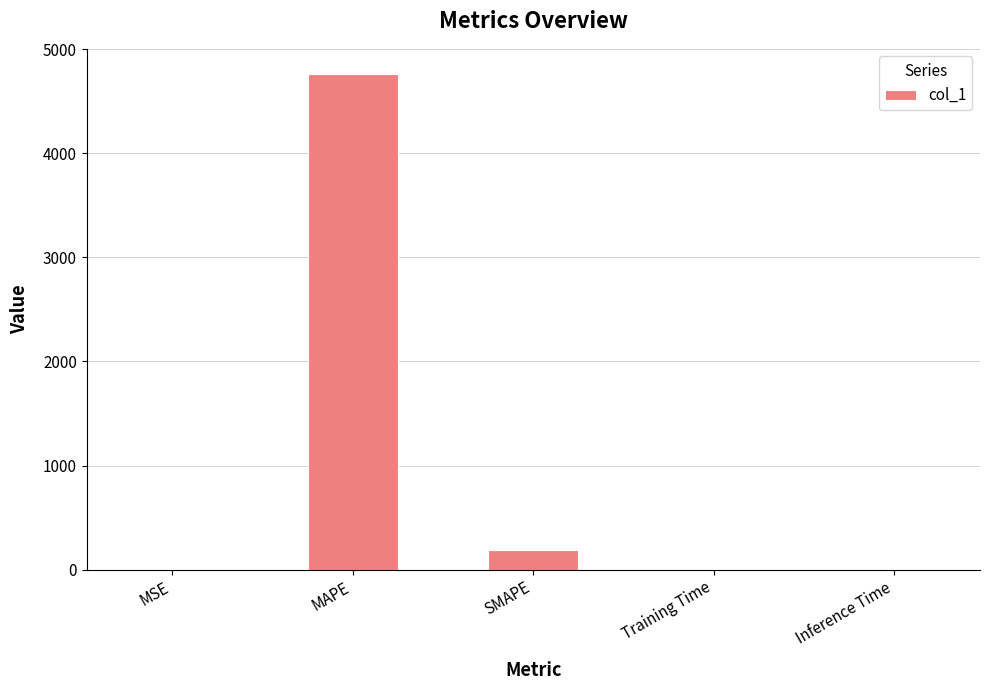

Which category has the highest value across all series?

MAPE